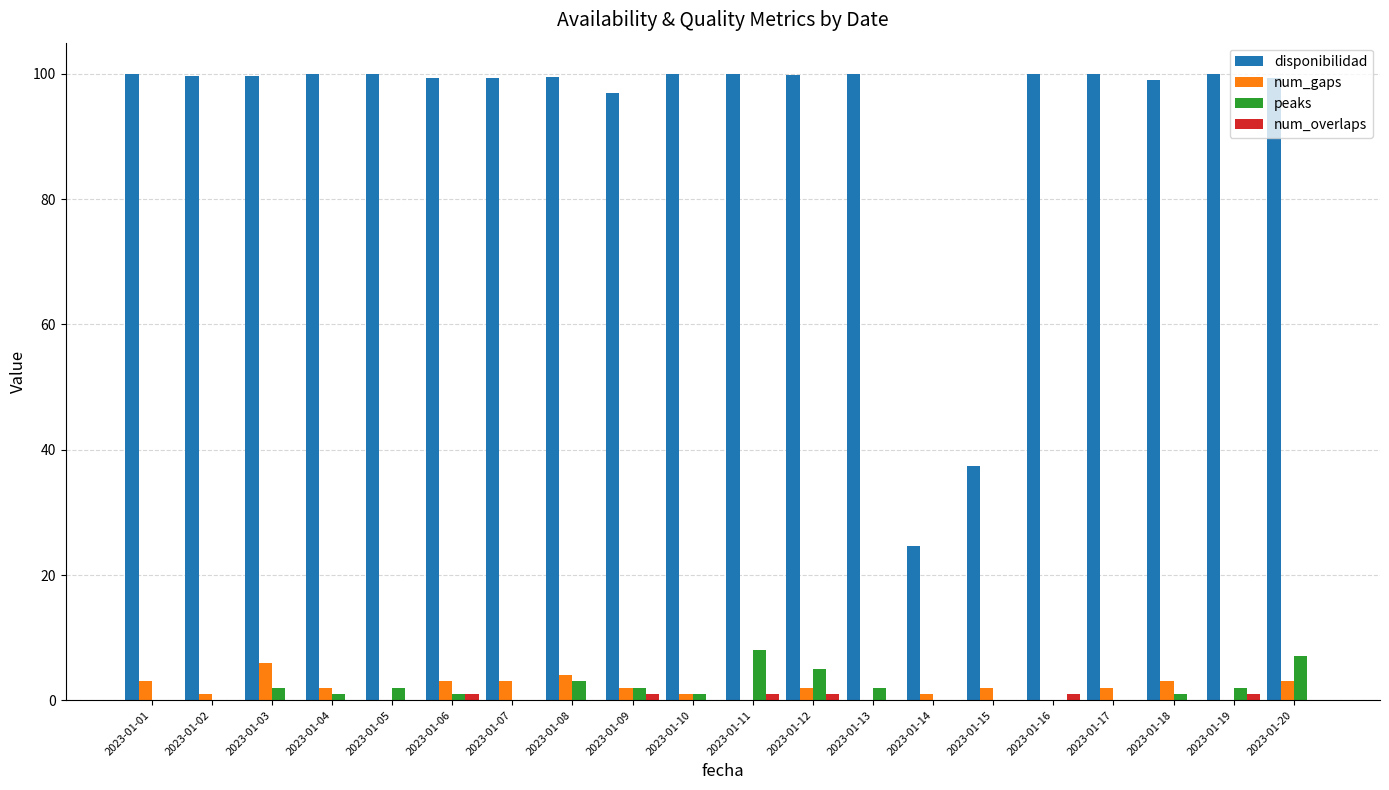

True or false: peaks has a value of -3.2 at 2023-01-14.

False